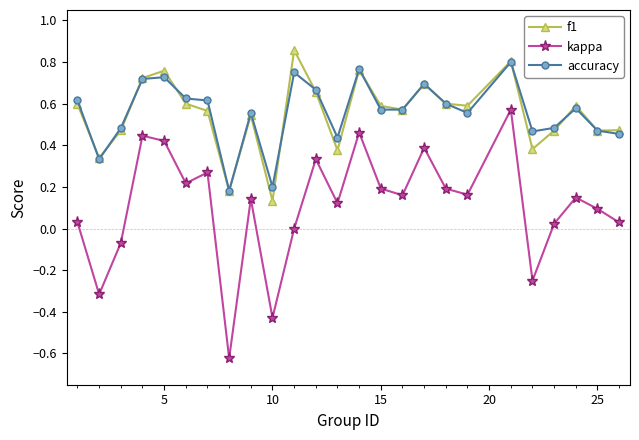

True or false: kappa and accuracy cross at least once.

False